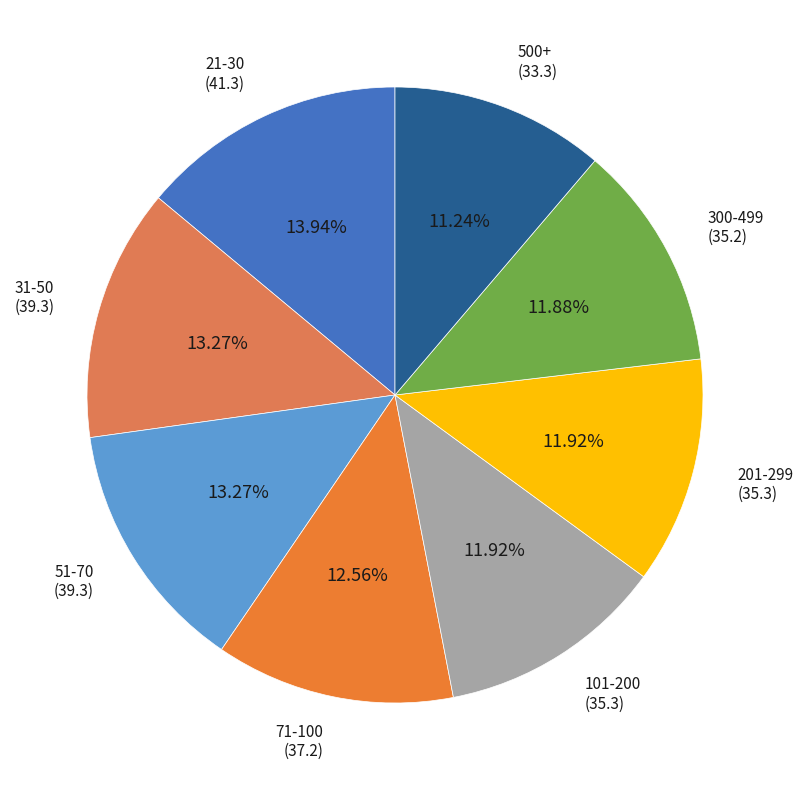

Is it true that 500+ is 11% of the pie?

True